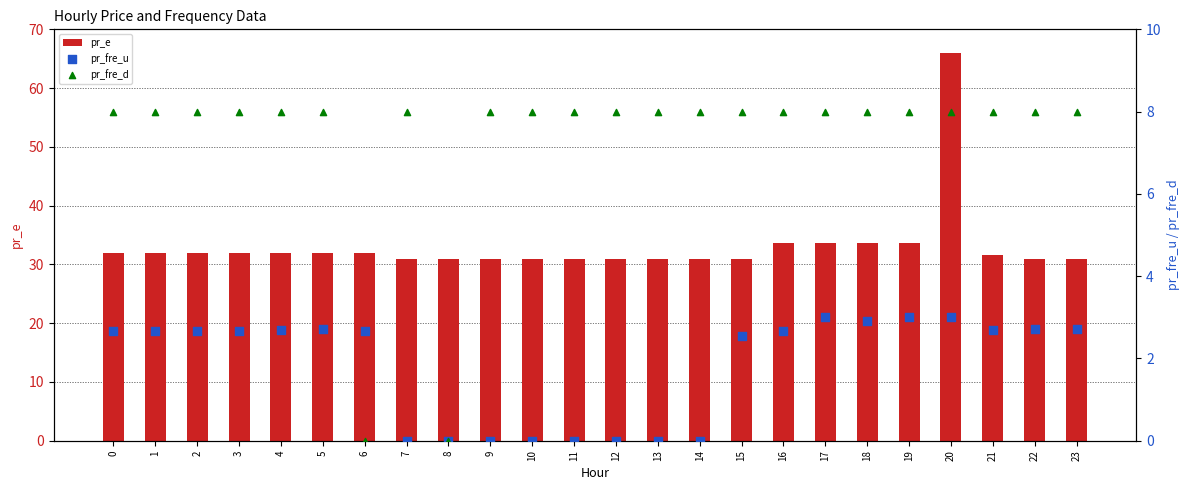

At which category is the sum across all series the highest?

20